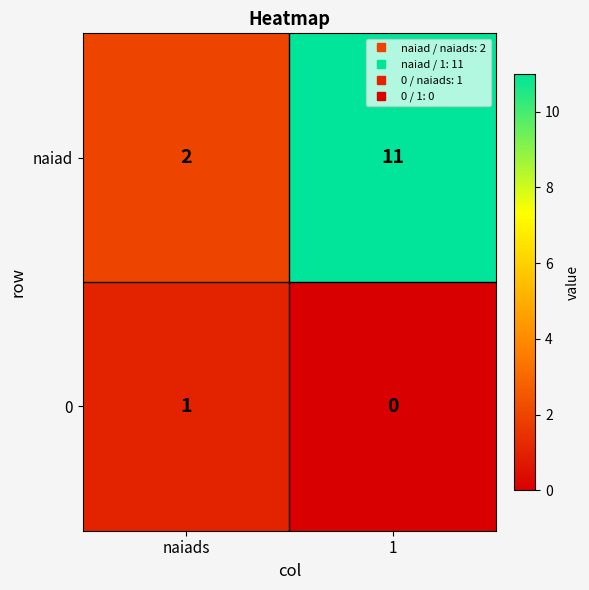

Which series changed the most between naiads and 1?

naiad